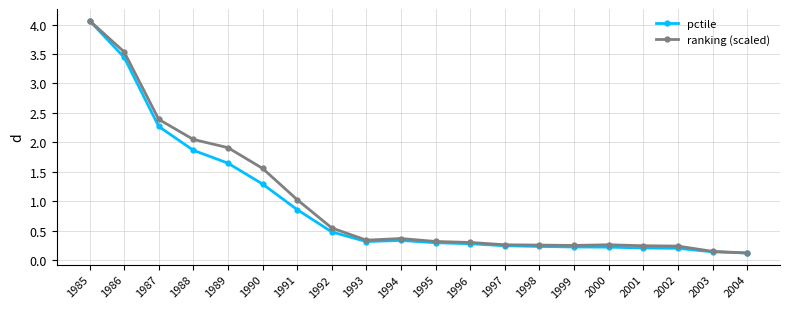

Is the value of ranking (scaled) at 1989 greater than the value of pctile at 2004?

Yes